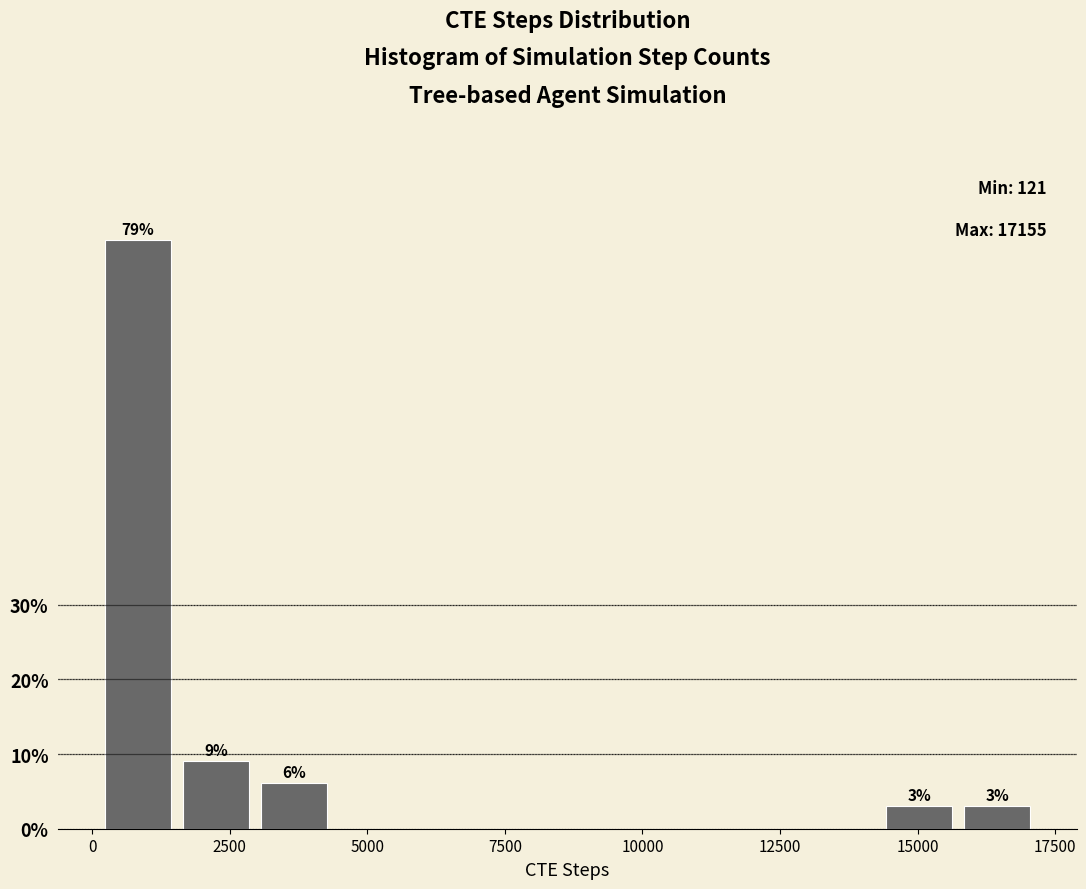

Around what value on the x-axis is the tallest bar? Give the approximate position of its centre, as read against the axis.

1000